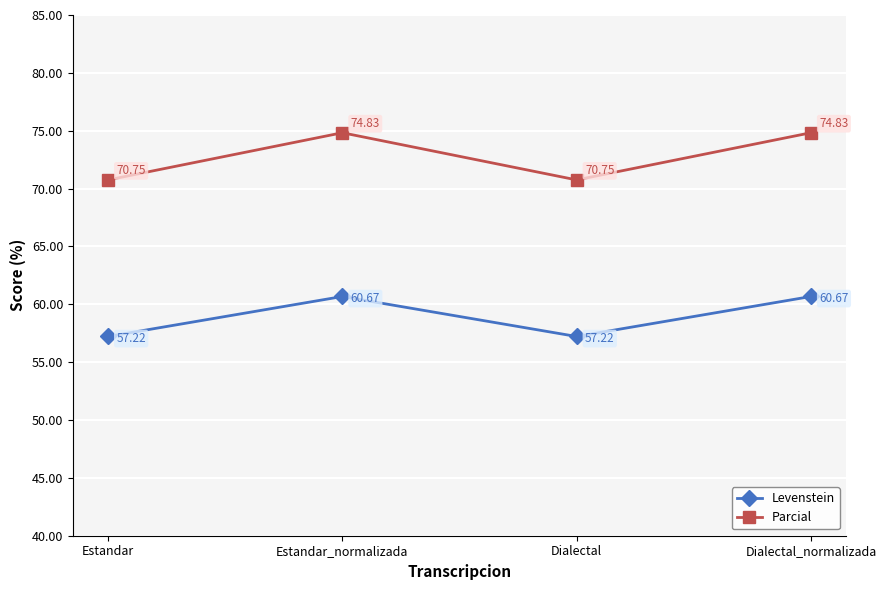

Rank the series at Dialectal_normalizada from highest to lowest value.

Parcial, Levenstein